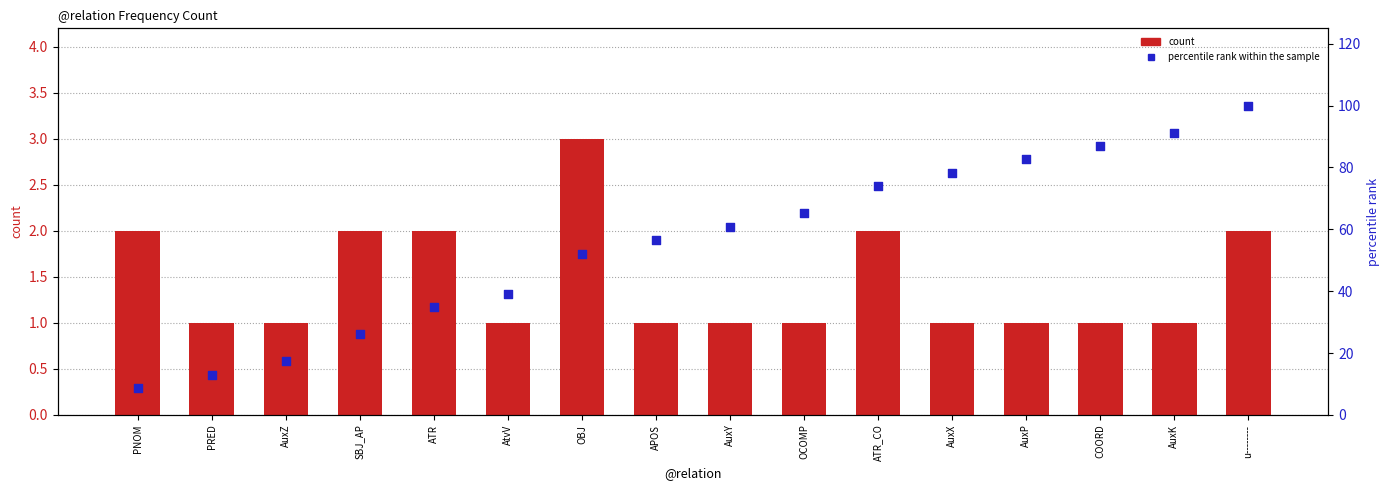

What are all the series names shown in the legend?

count, percentile rank within the sample